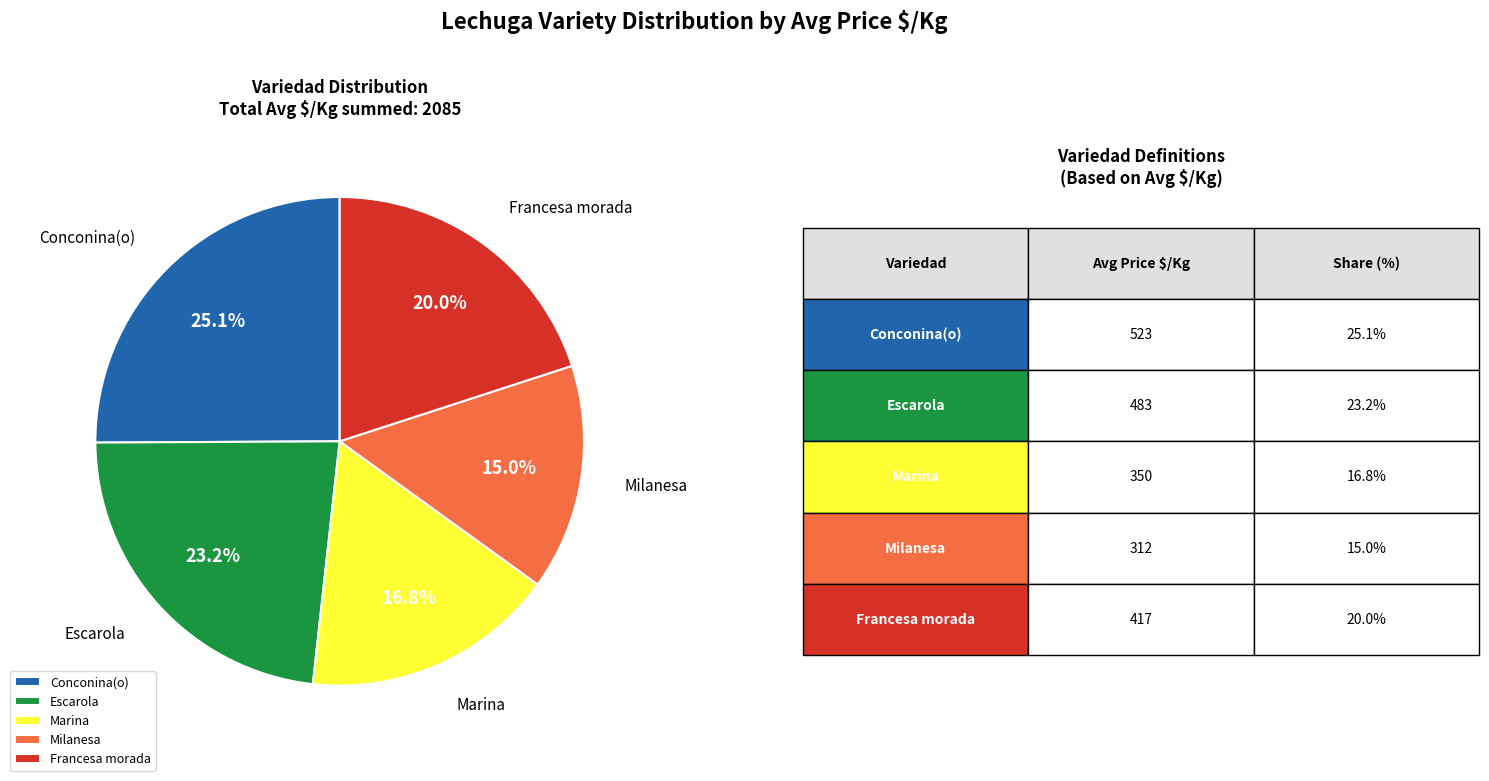

Which slice is the largest?

Conconina(o)